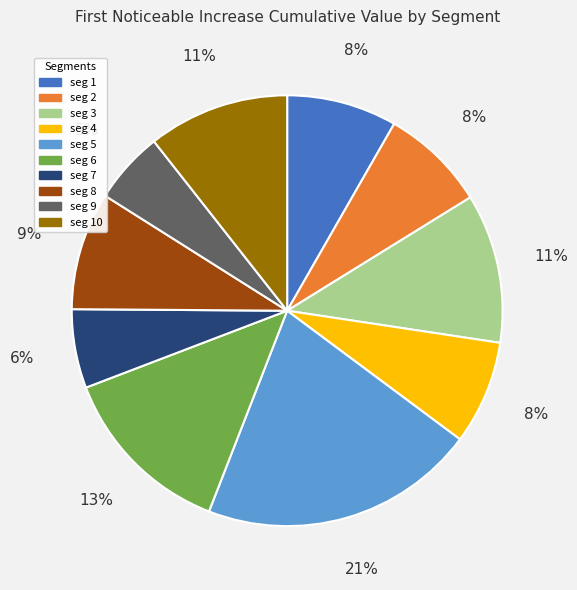

Is there a majority slice in this chart?

No